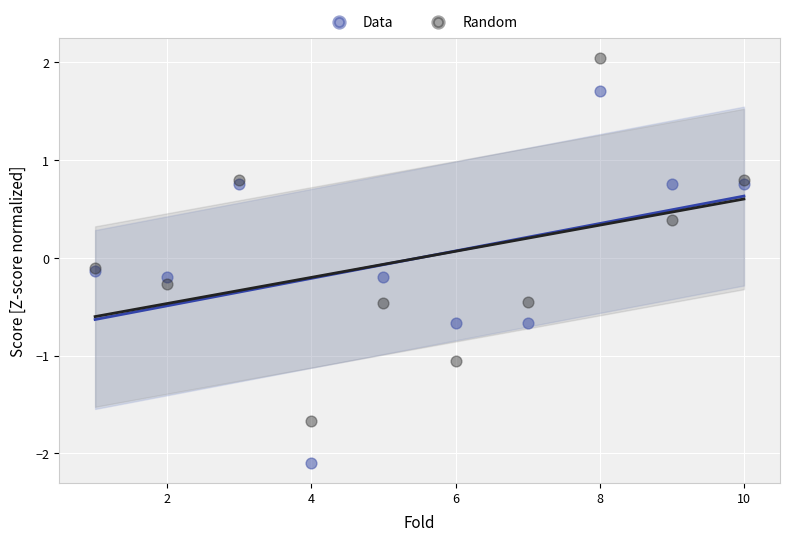

What are all the series names shown in the legend?

Data, Random